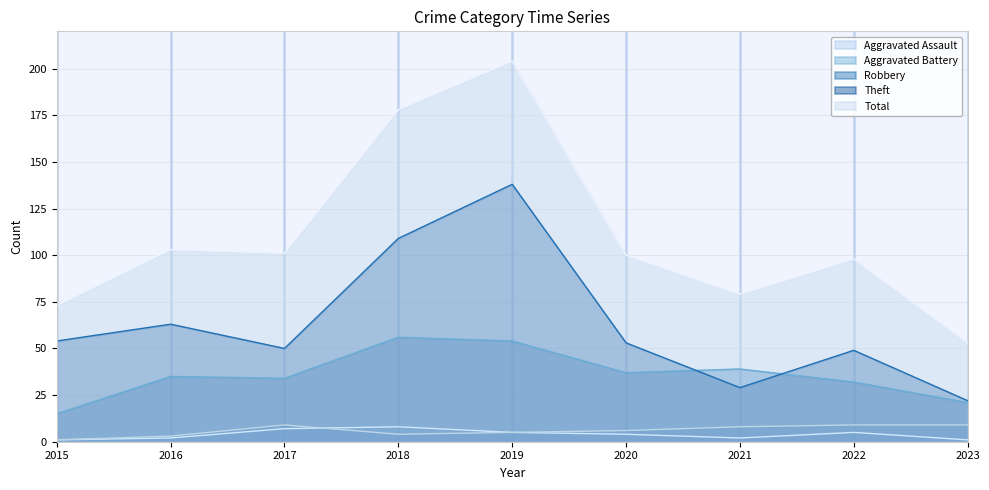

At which label does Aggravated Battery first exceed 6?

2017